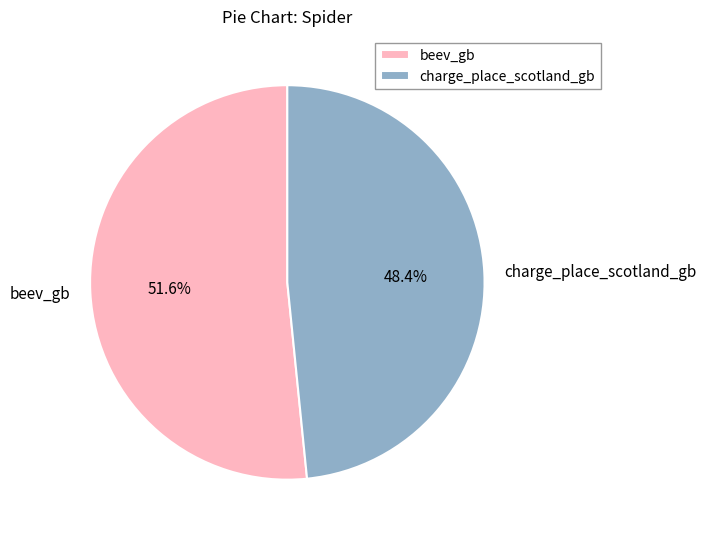

The beev_gb slice represents 40% of the pie. True or false?

False